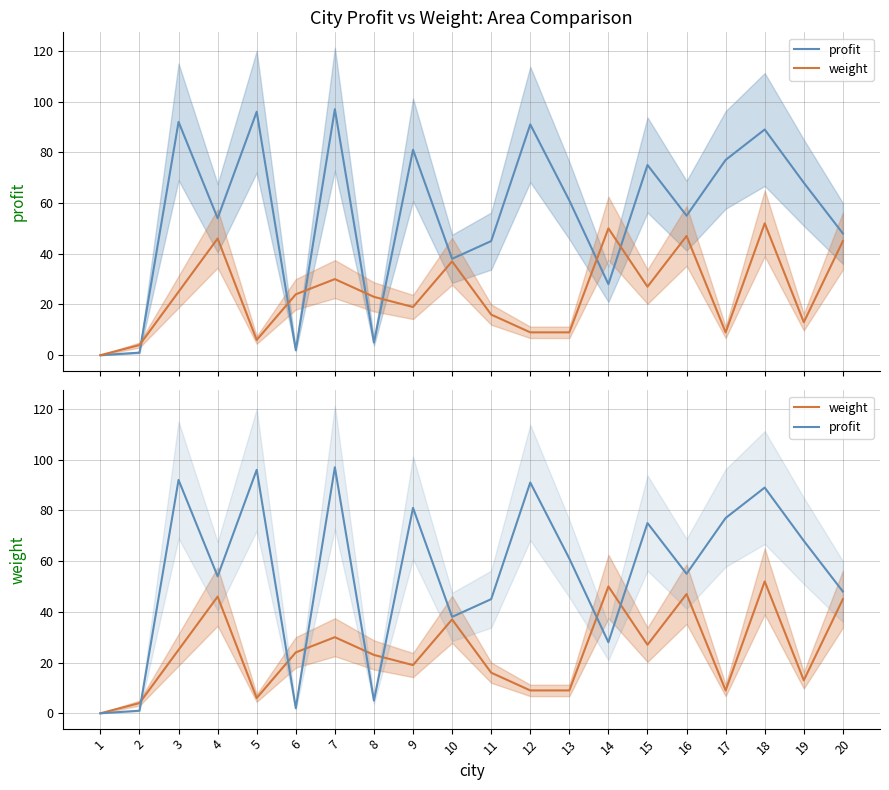

After their last crossing, which series has the higher values: weight or profit?

profit